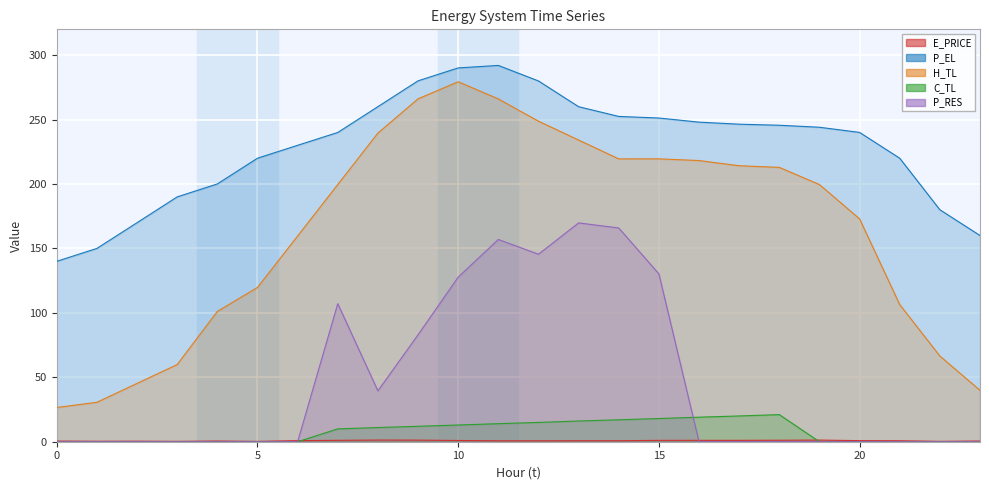

Reading right to left, what are all the values shown in this chart?

E_PRICE: 0.5	0.3	0.8	0.8	1.3	1.2	1.1	1.1	1.1	0.8	0.8	0.7	0.7	1.0	1.2	1.3	1.1	0.9	0.3	0.5	0.3	0.4	0.4	0.5
P_EL: 160.0	180.0	220.0	240.0	244.0	245.6	246.4	248.0	251.2	252.4	260.0	279.9	292.0	290.1	280.0	260.0	240.0	230.0	220.0	200.0	190.0	170.0	150.0	140.0
H_TL: 39.9	66.5	106.4	172.9	199.6	212.9	214.2	218.2	219.5	219.5	234.1	248.7	266.0	279.3	266.1	239.5	199.6	159.6	119.7	101.1	59.9	45.3	30.6	26.6
C_TL: 0.0	0.0	0.0	0.0	0.0	21.0	20.0	19.0	18.0	17.0	16.1	15.0	14.0	13.0	12.0	11.0	10.0	0.0	0.0	0.0	0.0	0.0	0.0	0.0
P_RES: 0.0	0.0	0.0	0.0	0.0	0.0	0.0	0.0	130.3	165.9	169.8	145.5	157.0	127.7	83.0	39.5	107.1	0.0	0.0	0.0	0.0	0.0	0.0	0.0